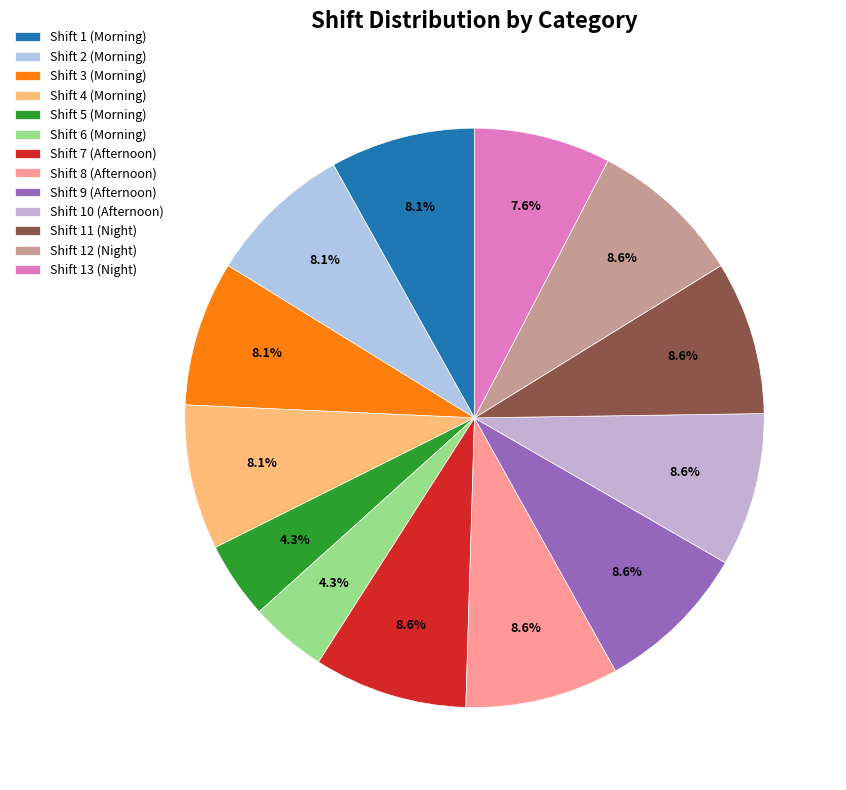

How much of the chart is everything except Shift 11 (Night)?

91.4%